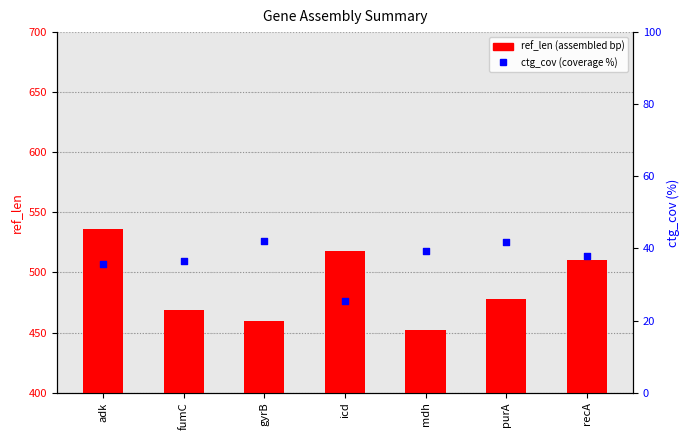

Which series has the largest Y range (max minus min)?

ref_len